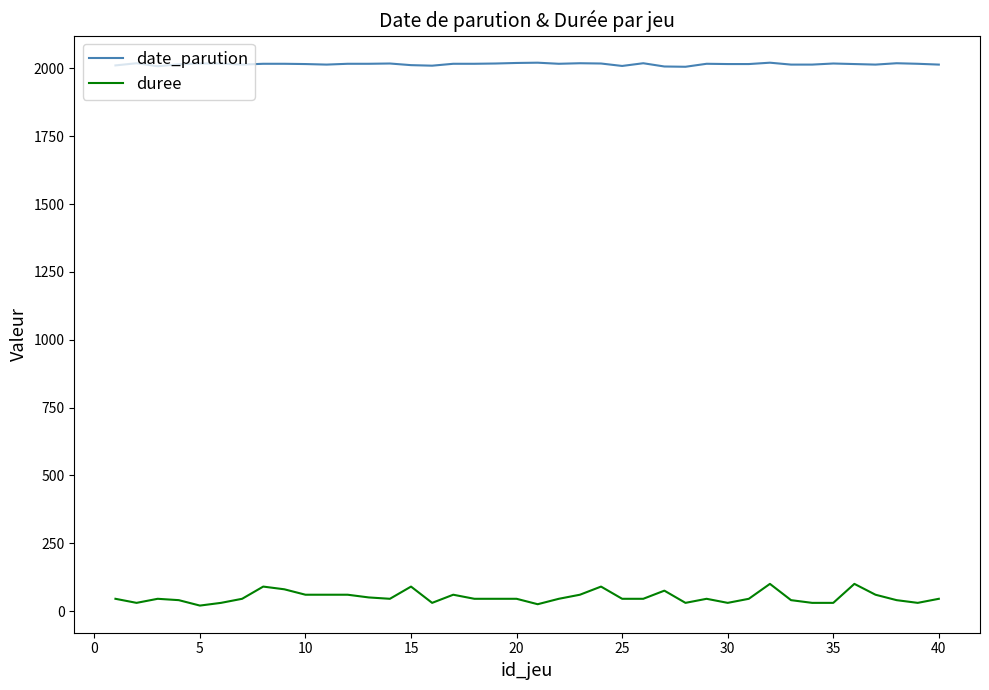

What is the sum of all duree values?

2025